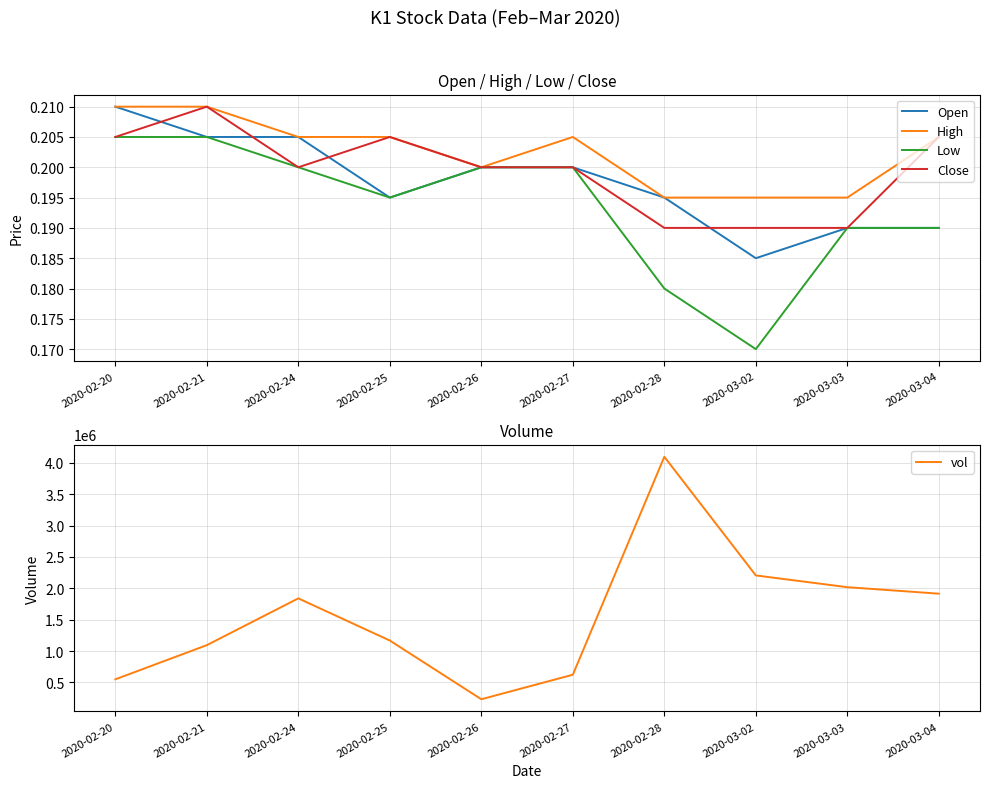

Where is Open nearest to the value 0?

2020-03-02